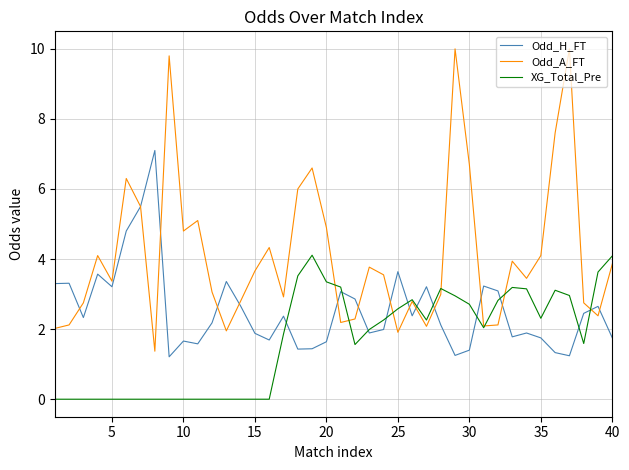

Which series has the largest total across all categories?

Odd_A_FT